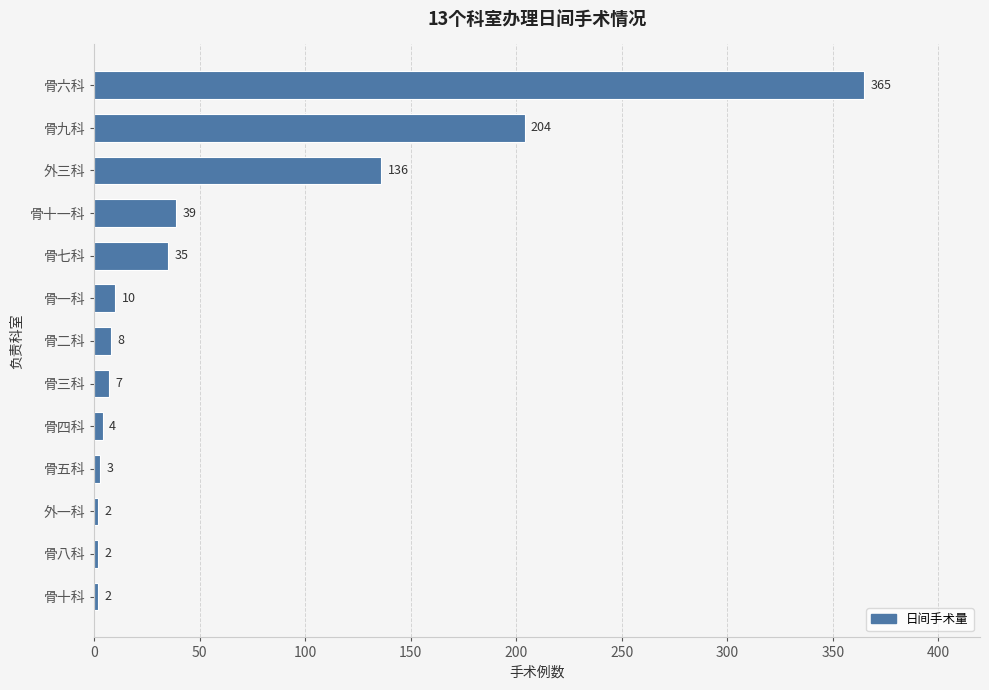

What position from the top is 外三科?

3